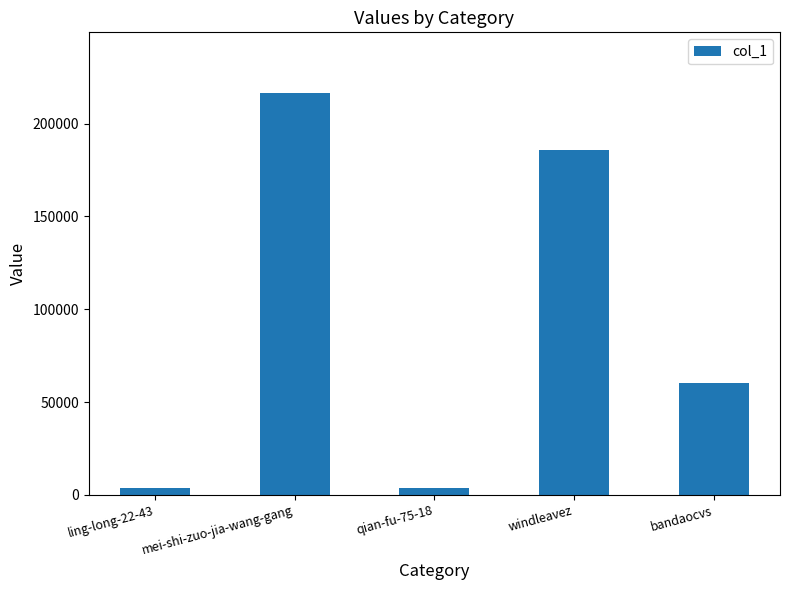

What is the approximate value at mei-shi-zuo-jia-wang-gang, to the nearest 50?

216650